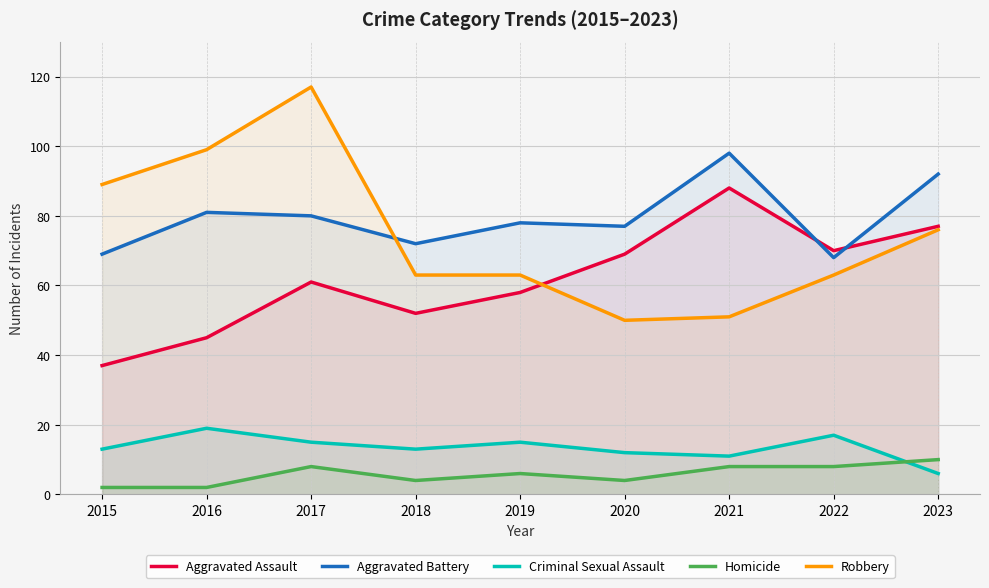

Rank the categories by Aggravated Assault value from lowest to highest.

2015, 2016, 2018, 2019, 2017, 2020, 2022, 2023, 2021